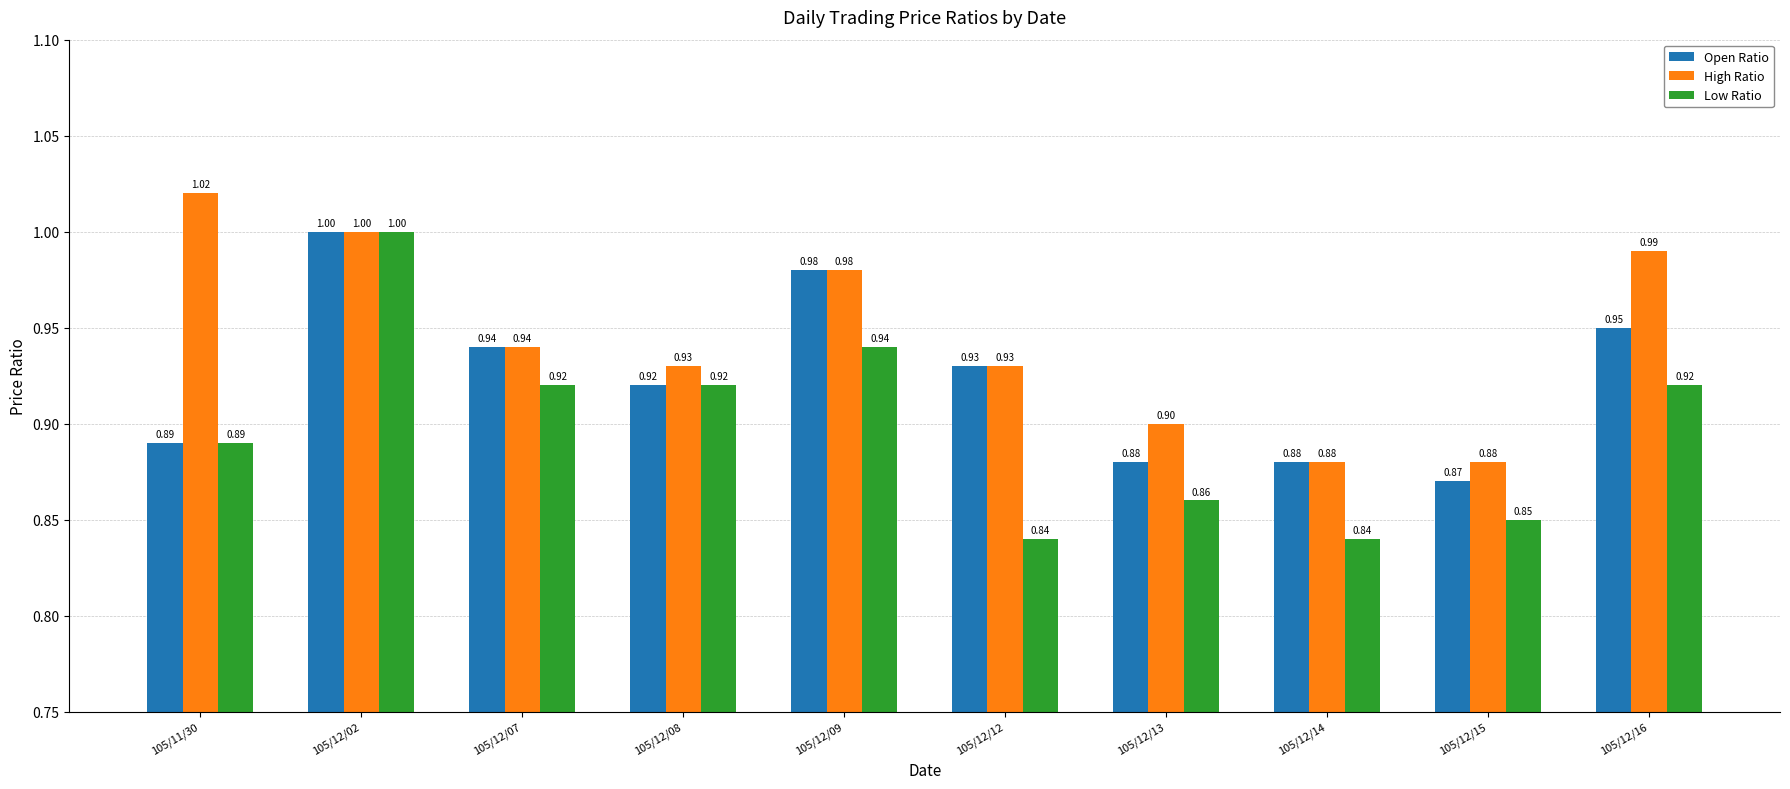

At which category is the sum across all series the highest?

105/12/02